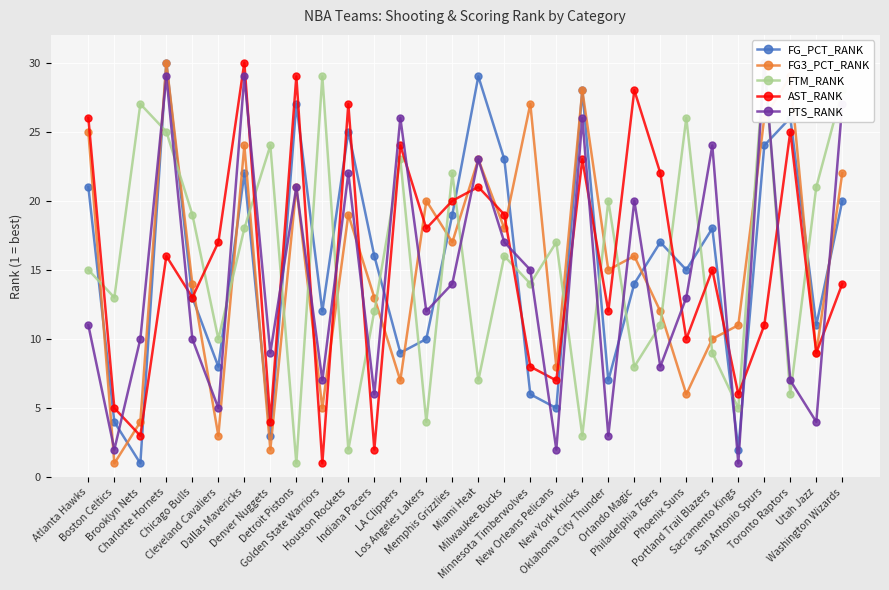

What is the difference between the FG_PCT_RANK values at Detroit Pistons and Cleveland Cavaliers?

19